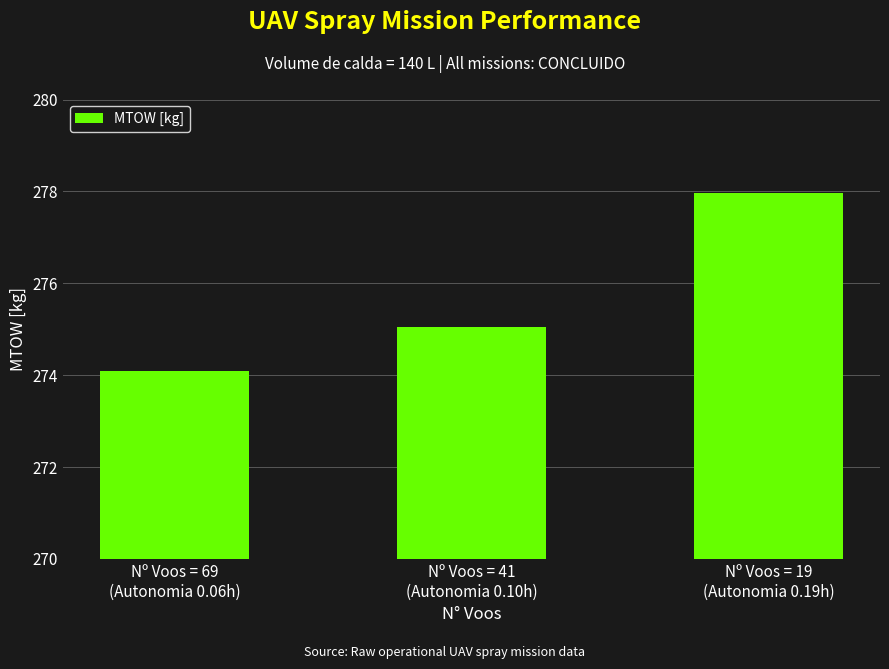

Reading left to right, extract all data points from this chart.

Nº Voos = 69
(Autonomia 0.06h)=274.1	Nº Voos = 41
(Autonomia 0.10h)=275.1	Nº Voos = 19
(Autonomia 0.19h)=278.0